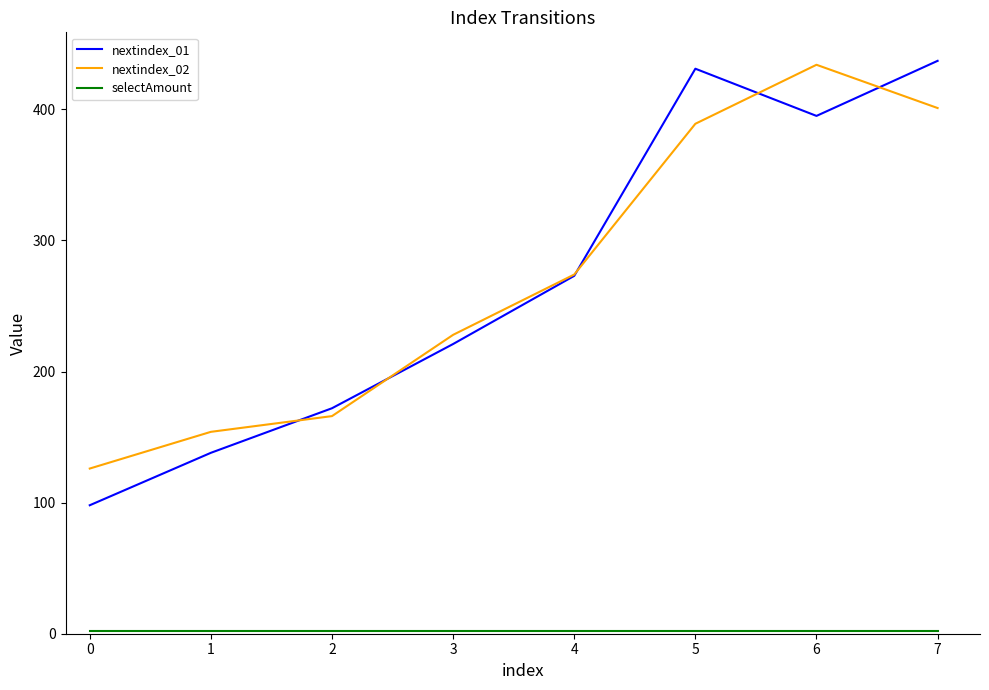

What is the greatest value displayed?

437